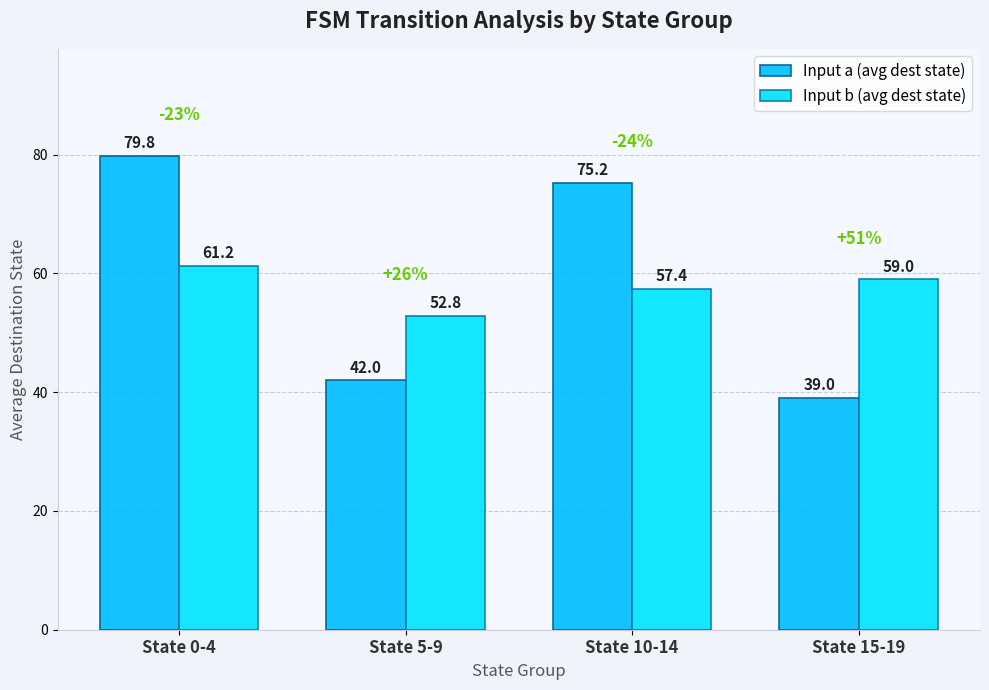

The Input b (avg dest state) series shows 57.4 at State 10-14. True or false?

True